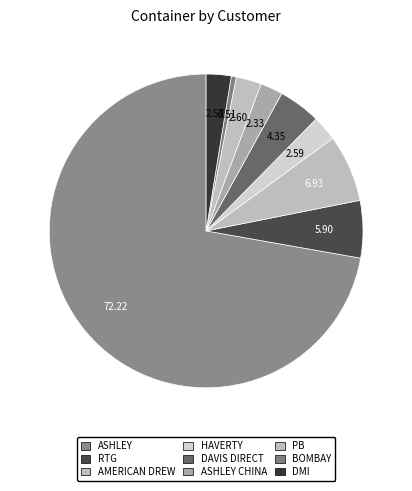

Which slice represents more than half of the pie?

ASHLEY